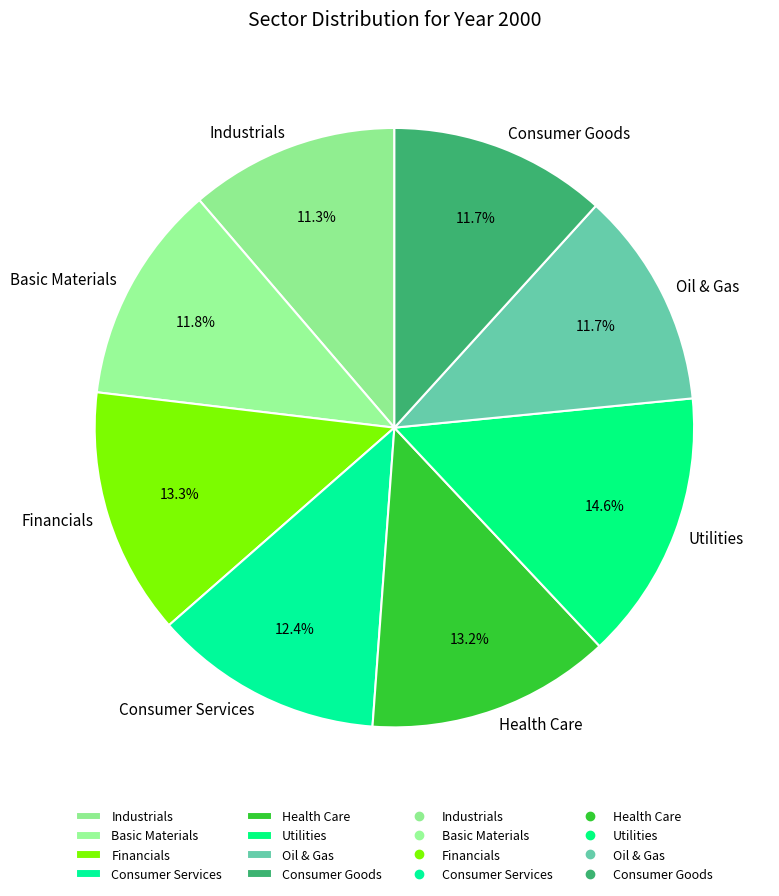

To the nearest percent, what is the difference between the largest and smallest slice percentages?

3%